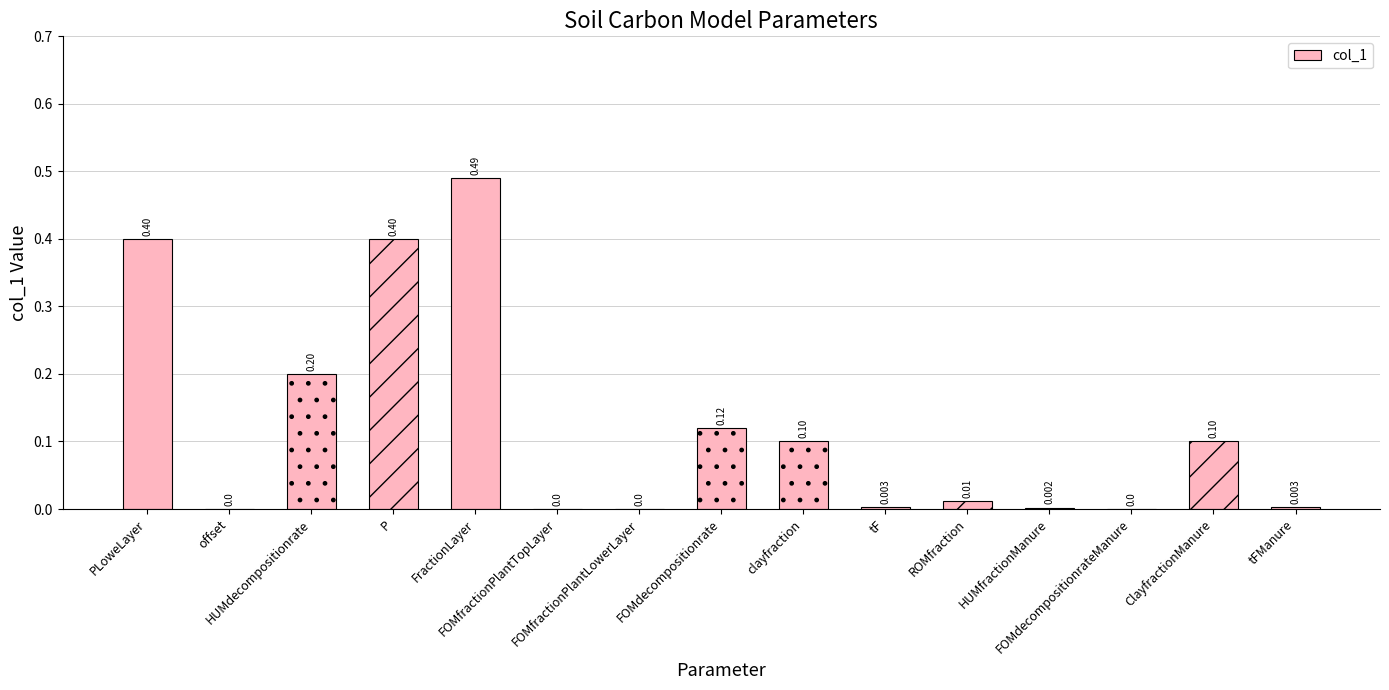

Rank the categories by value from highest to lowest.

FractionLayer, PLoweLayer, P, HUMdecompositionrate, FOMdecompositionrate, clayfraction, ClayfractionManure, ROMfraction, tF, tFManure, HUMfractionManure, offset, FOMfractionPlantTopLayer, FOMfractionPlantLowerLayer, FOMdecompositionrateManure